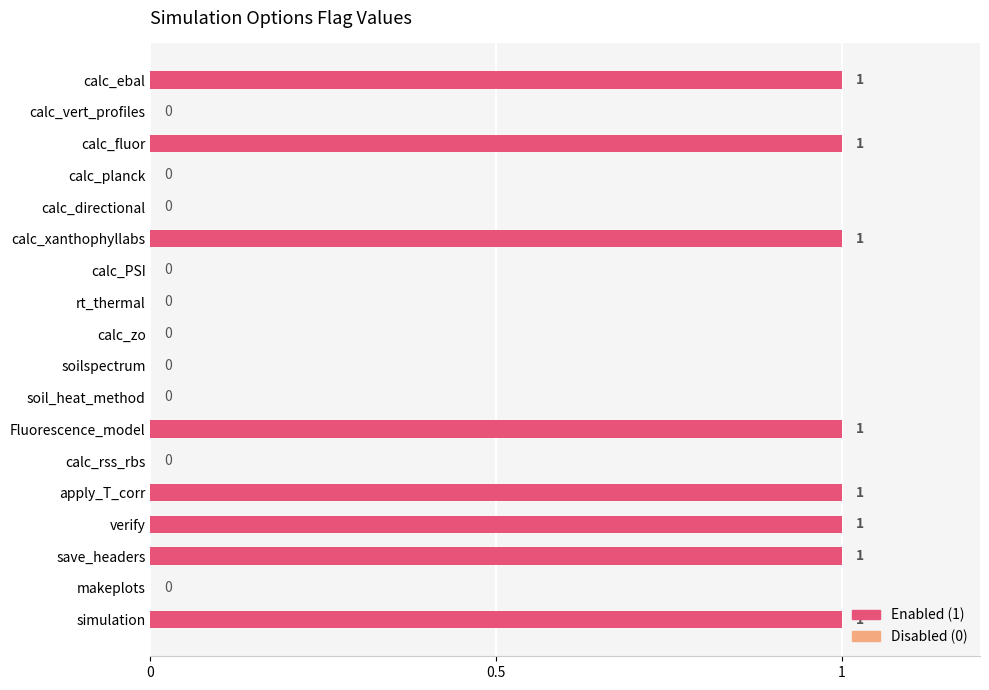

How many series are shown in this chart?

1